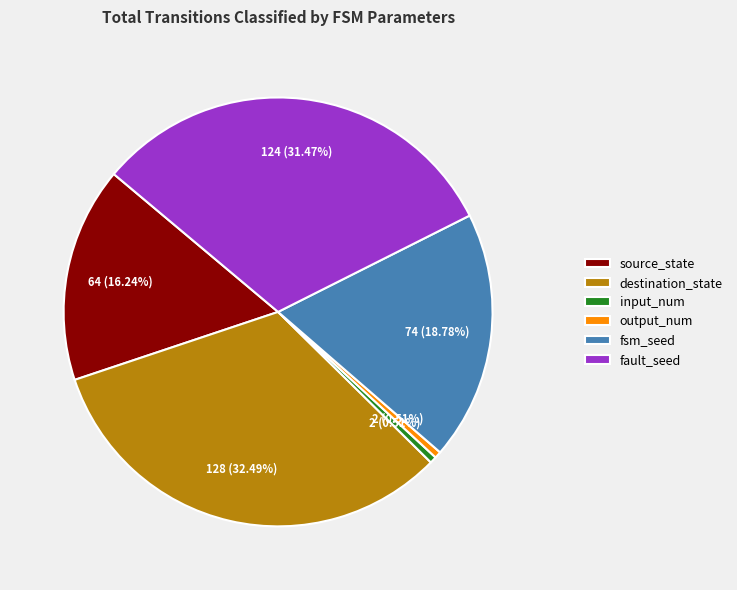

Is there any slice that represents more than half of the pie?

No